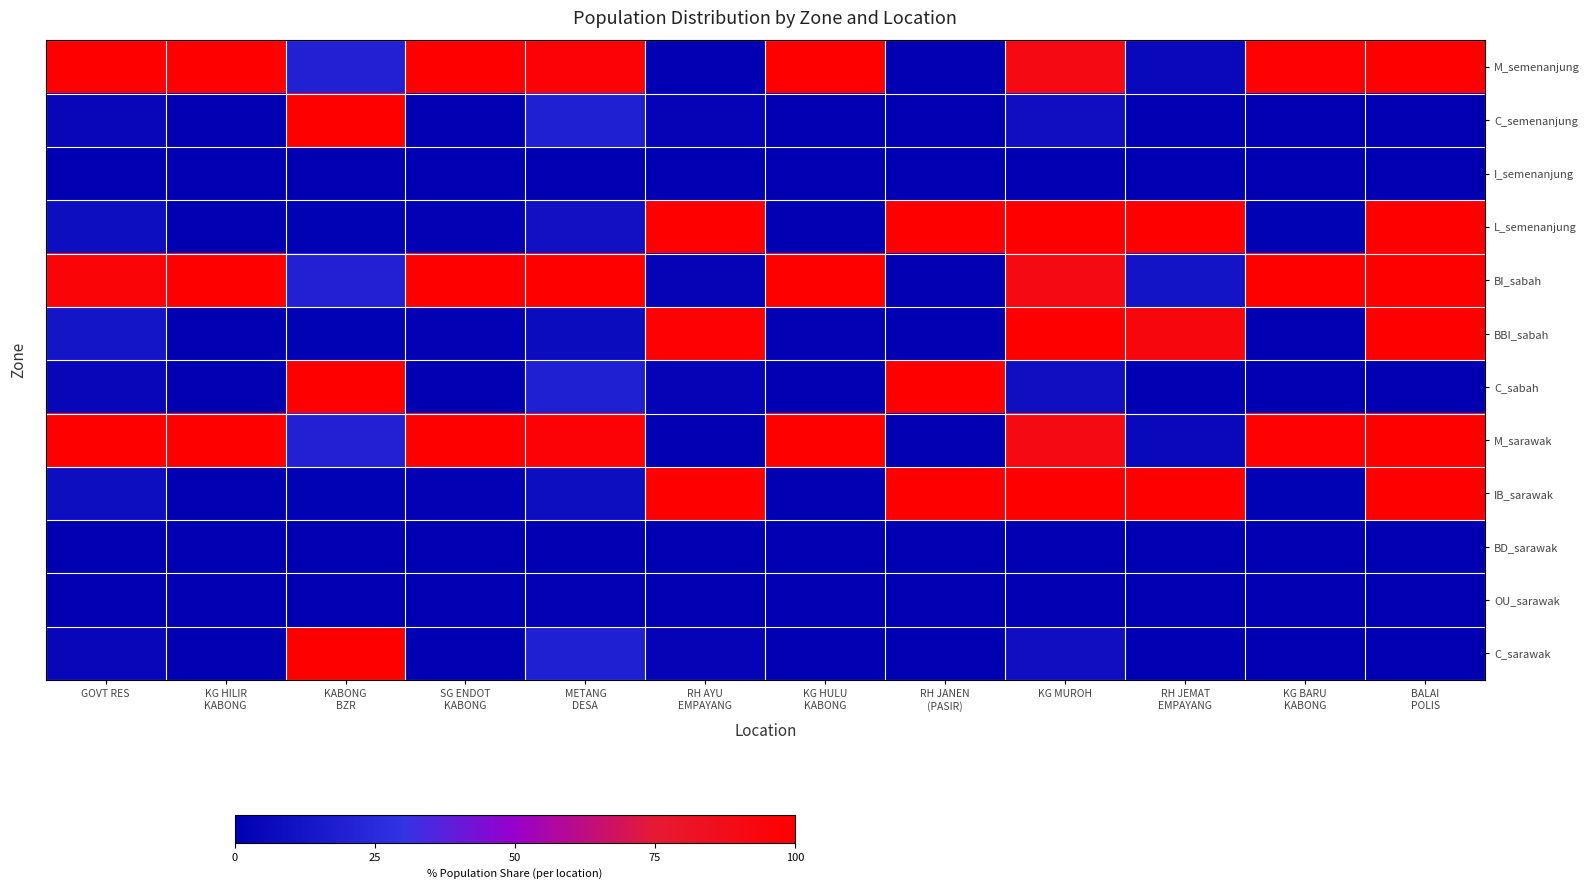

Count the number of data series in this chart.

12